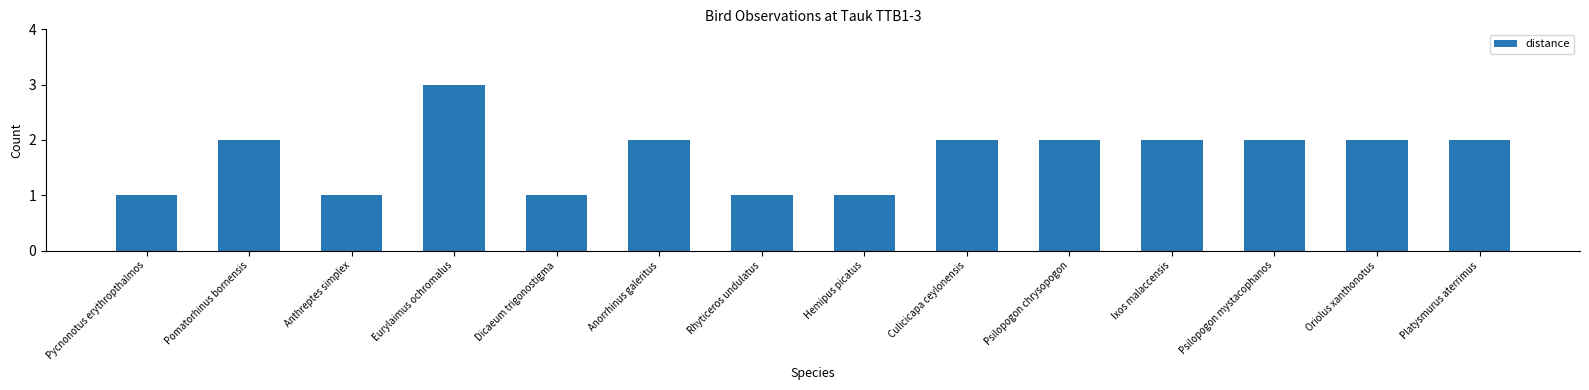

At which category does the chart reach its peak across all series?

Eurylaimus ochromalus